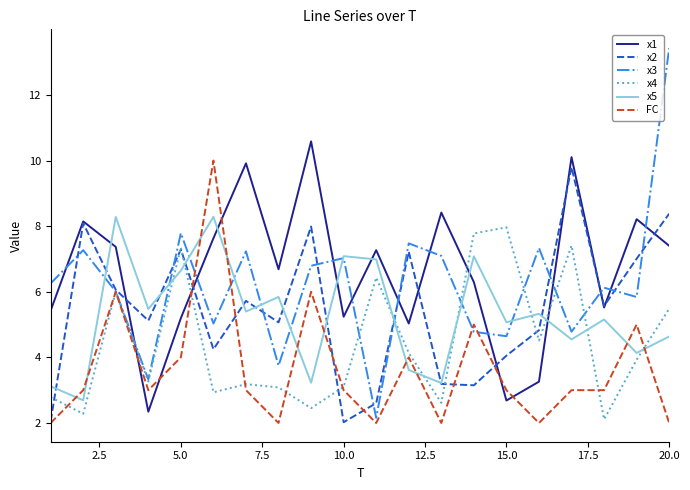

Which series has the largest range (max minus min)?

x3